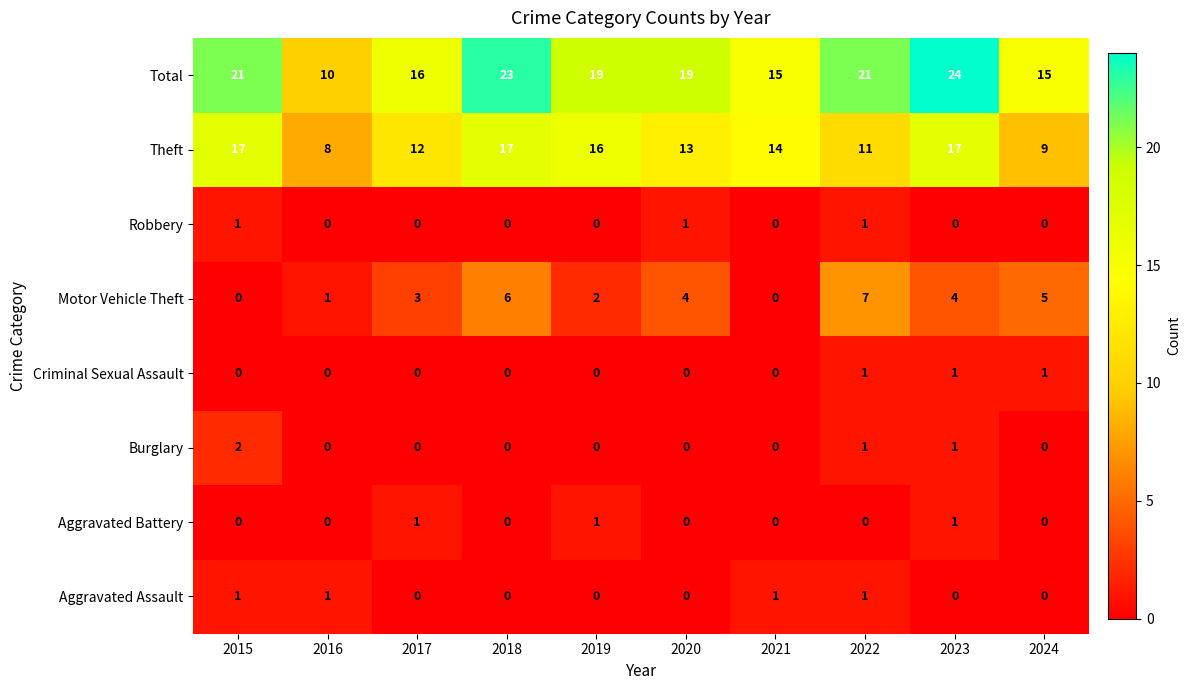

True or false: Aggravated Battery has a value of 2 at 2023.

False